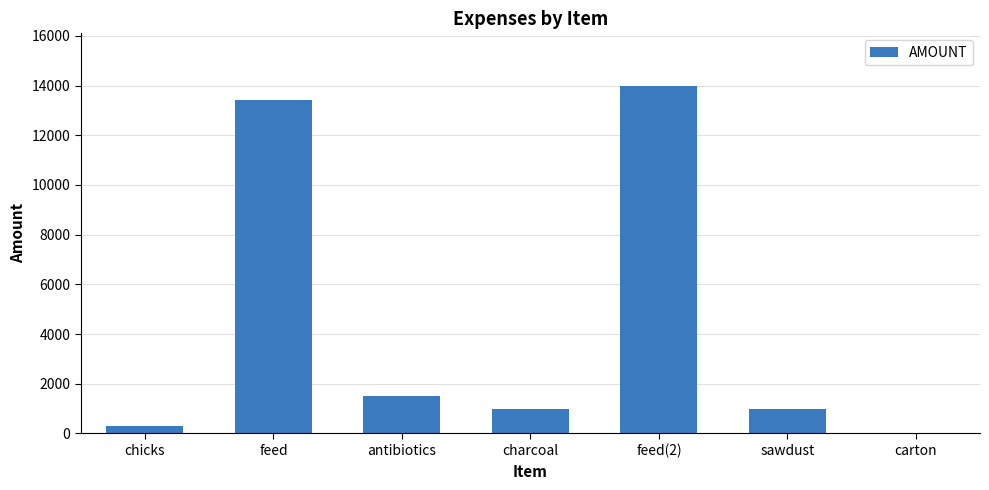

The chart shows a value of 0 at carton. True or false?

True